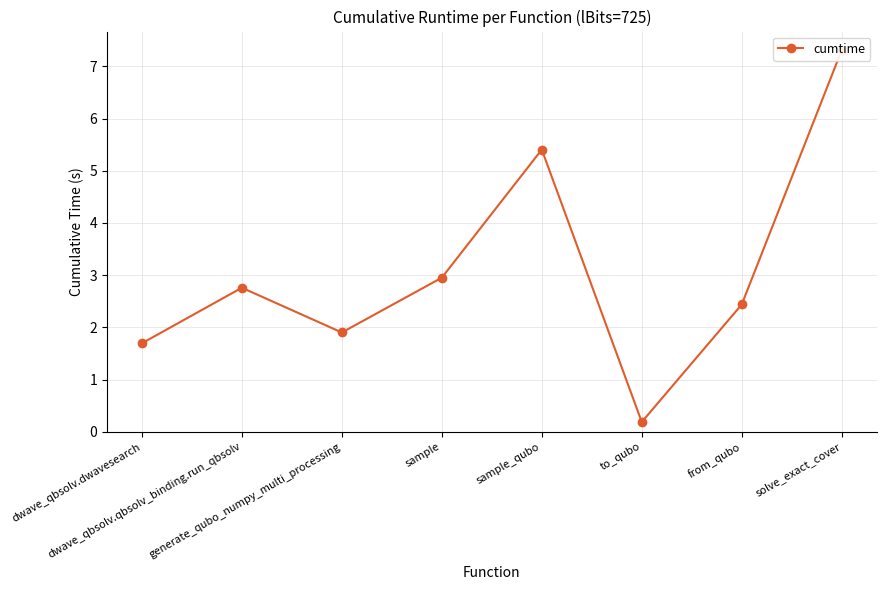

What is the difference between the maximum and minimum values?

7.1